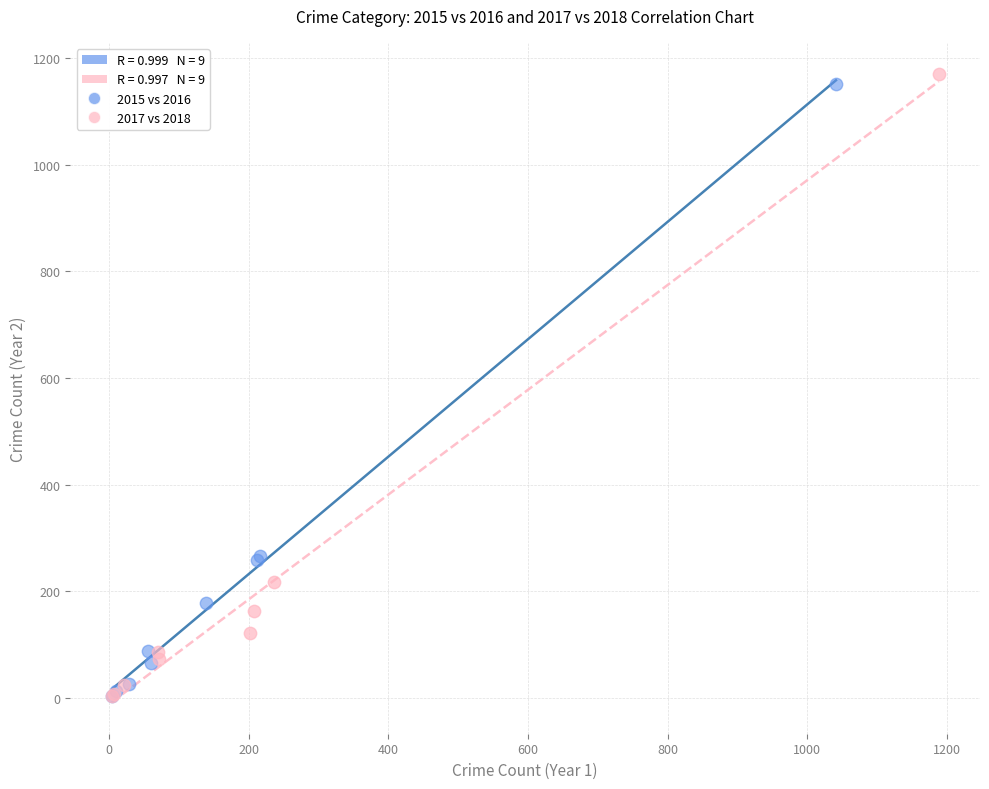

Which series has the widest spread of Y values?

2017 vs 2018